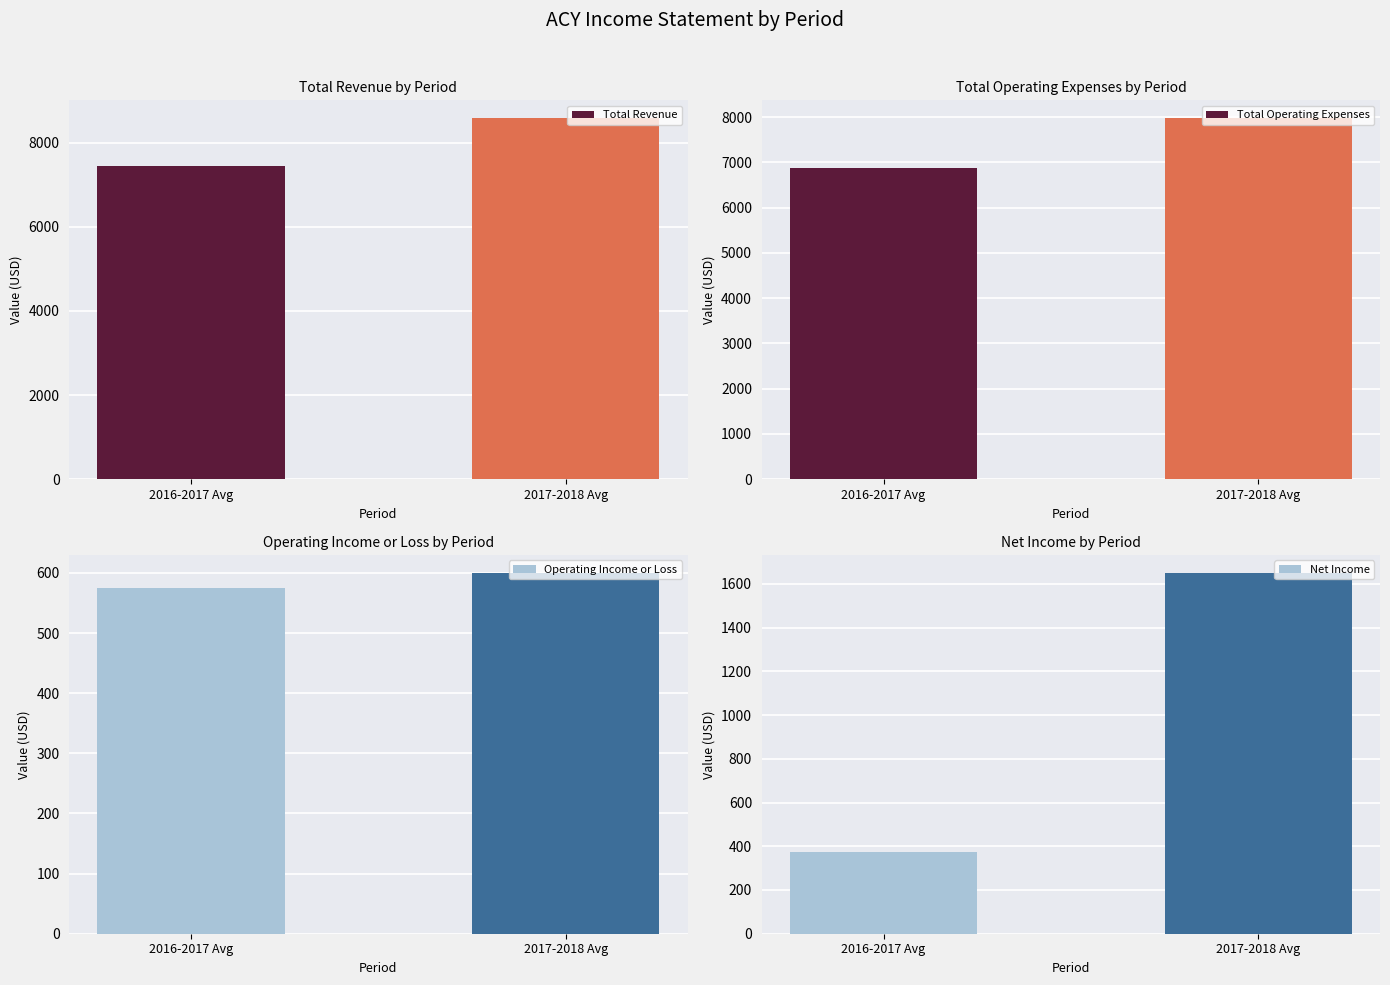

Which has a higher value, 2017-2018 Avg or 2016-2017 Avg?

2017-2018 Avg